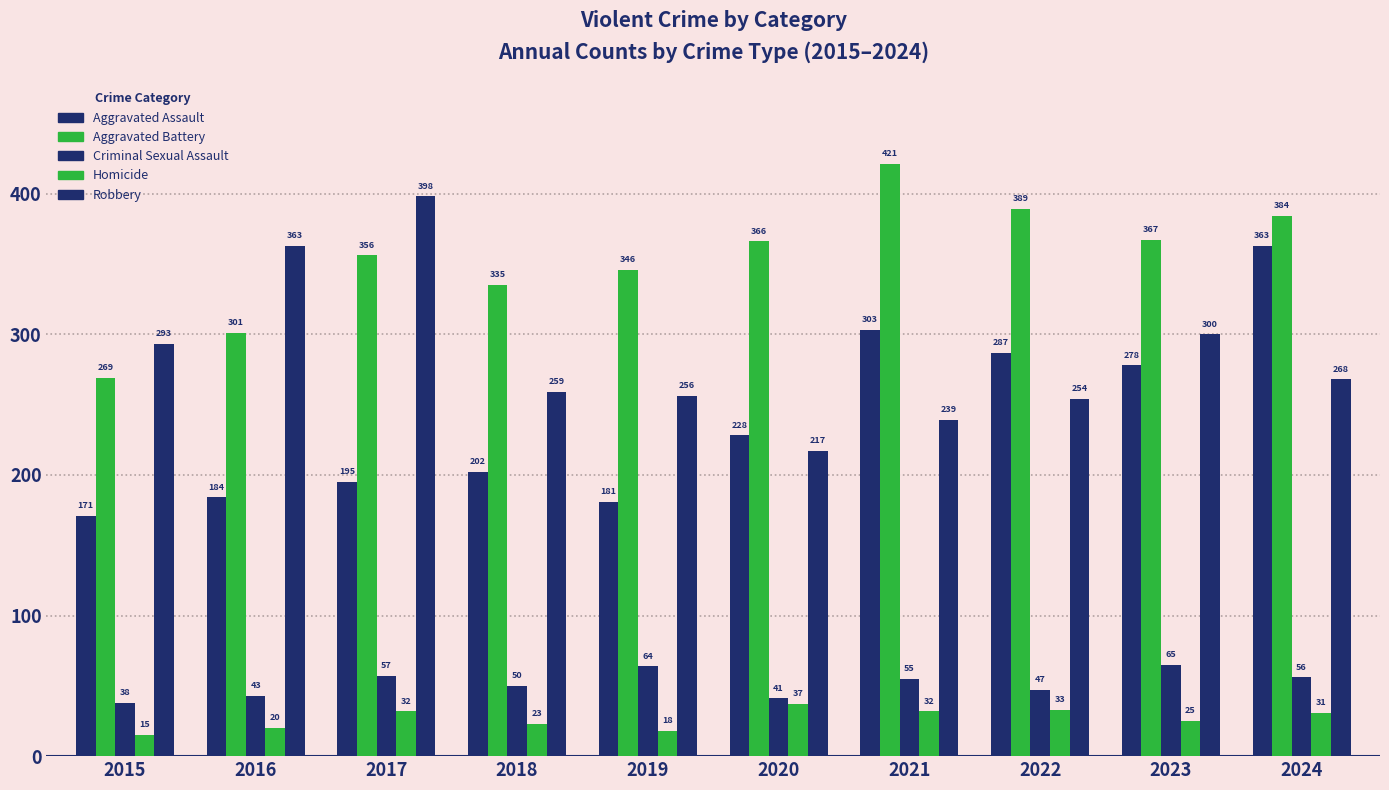

Does the chart contain stacked bars?

No